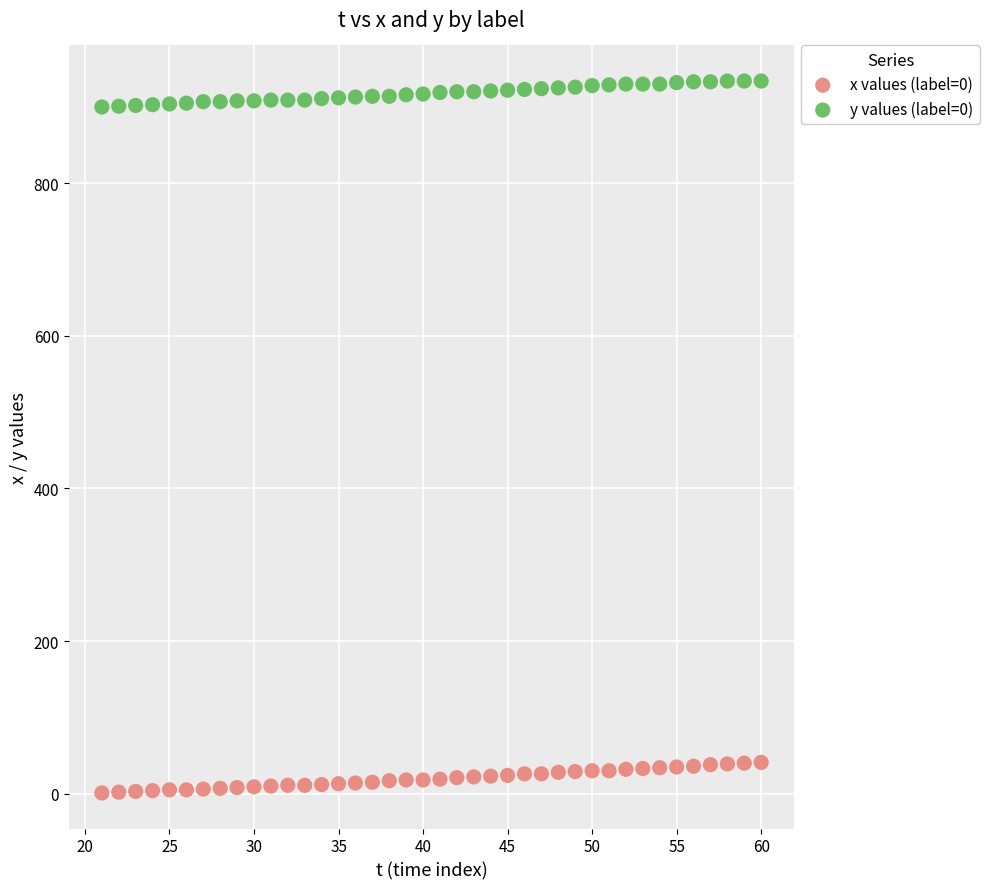

Which series reaches the minimum Y coordinate?

x values (label=0)